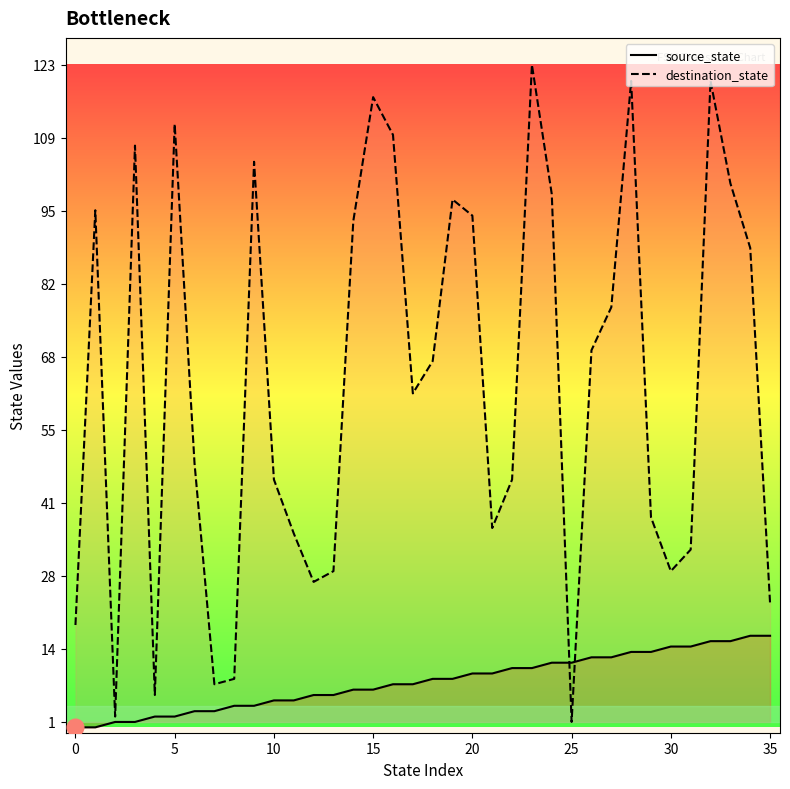

The source_state series shows 1 at 13. True or false?

False